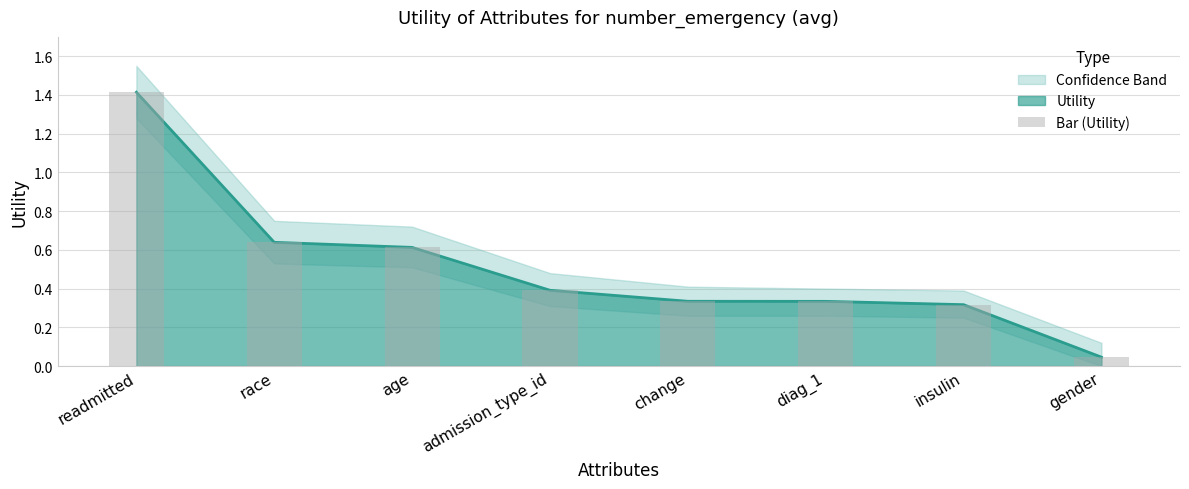

What is the change in value from readmitted to age?

-0.8